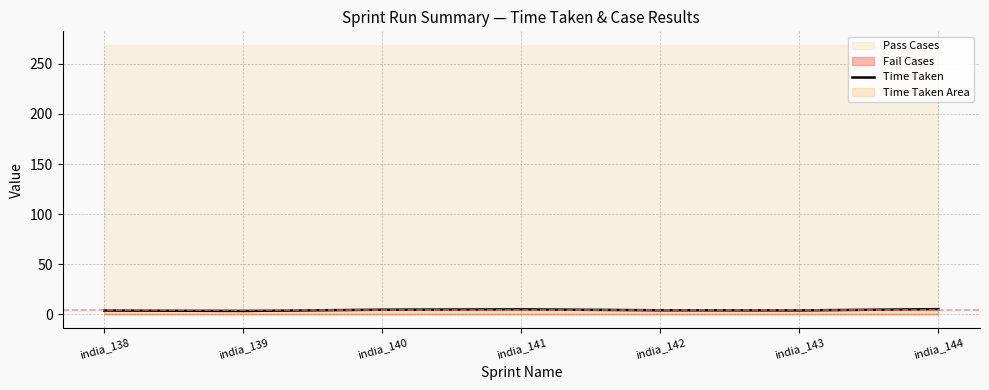

Where does the data first go above 4?

india_140